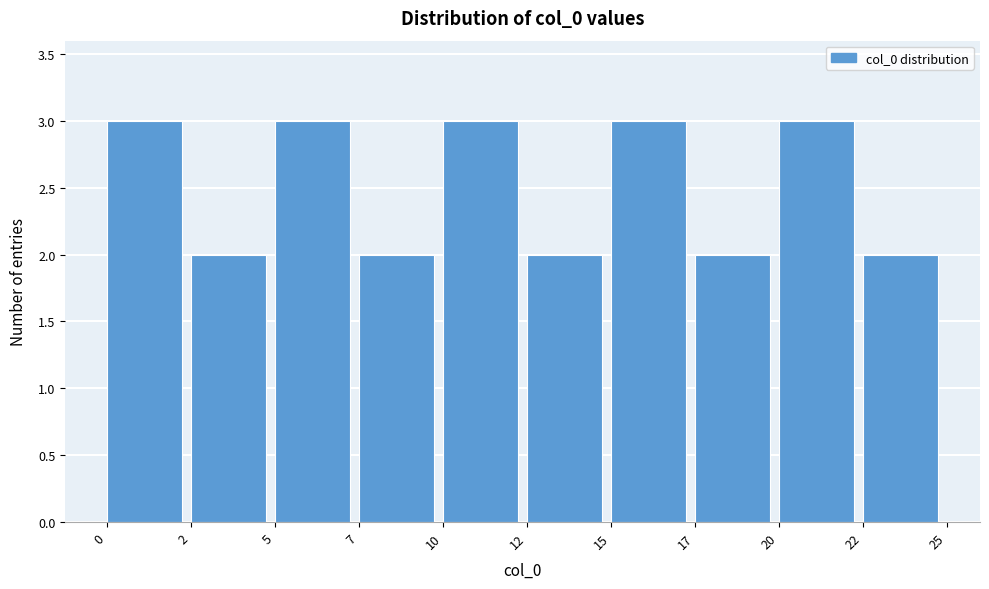

Reading left to right, list all the values displayed in this chart.

3	2	3	2	3	2	3	2	3	2